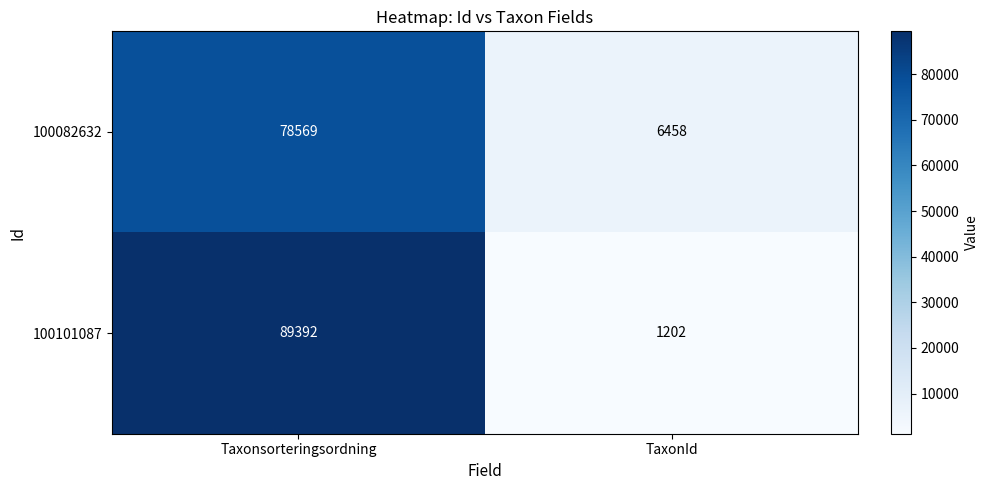

What is the total value across all series at TaxonId?

7660